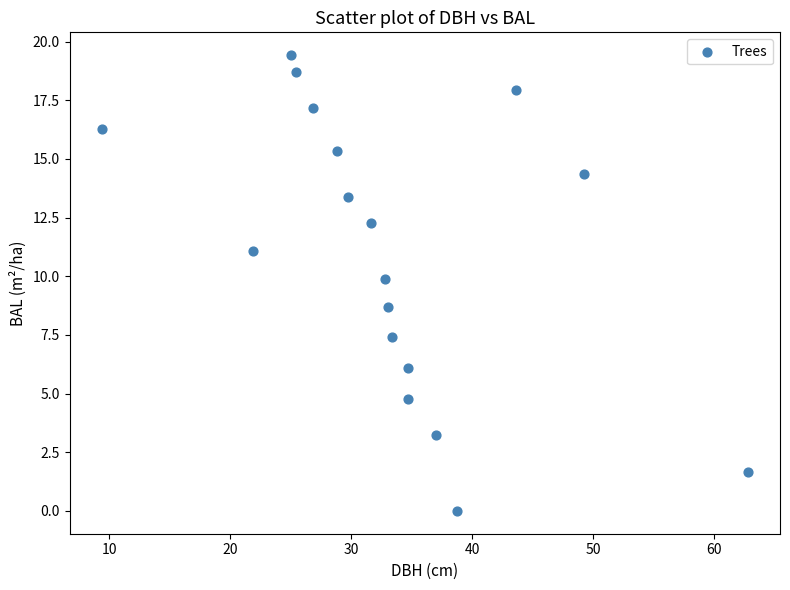

What Y value in the scatter plot is closest to 9?

8.7